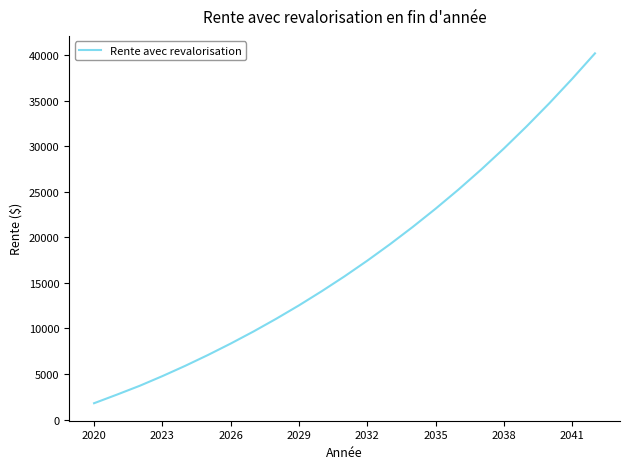

Reading left to right, extract all data points from this chart.

1800.0	2740.5	3708.0	4772.5	5898.0	7087.5	8344.0	9666.0	11065.0	12534.5	14088.0	15717.0	17437.0	19245.0	21144.0	23137.0	25227.0	27426.5	29740.0	32172.0	34716.0	37386.5	40176.0